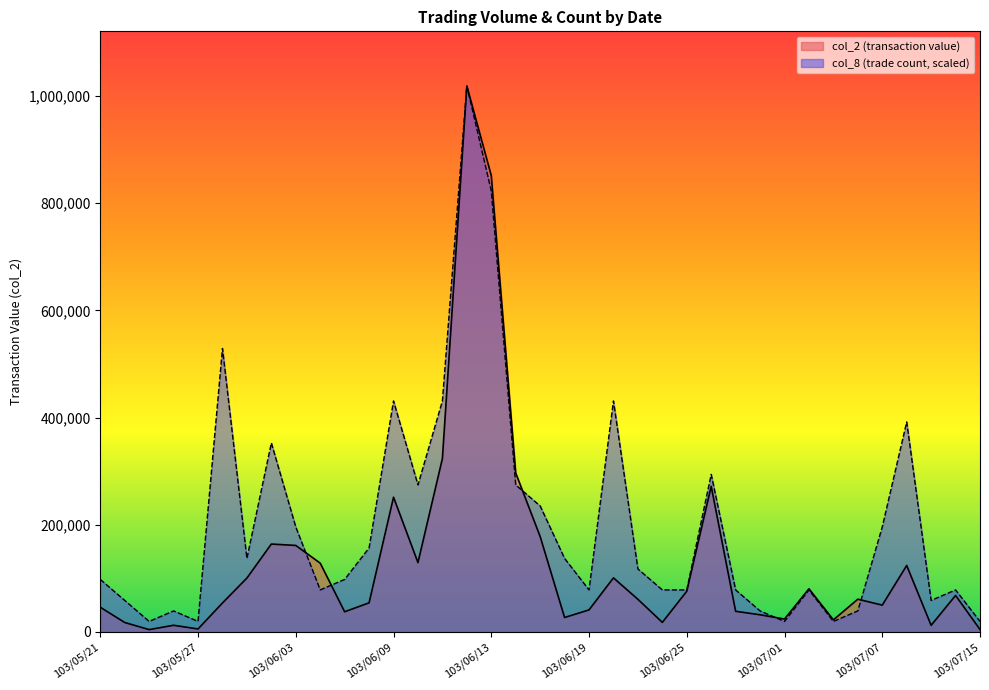

What position from the left is 103/05/27?

5